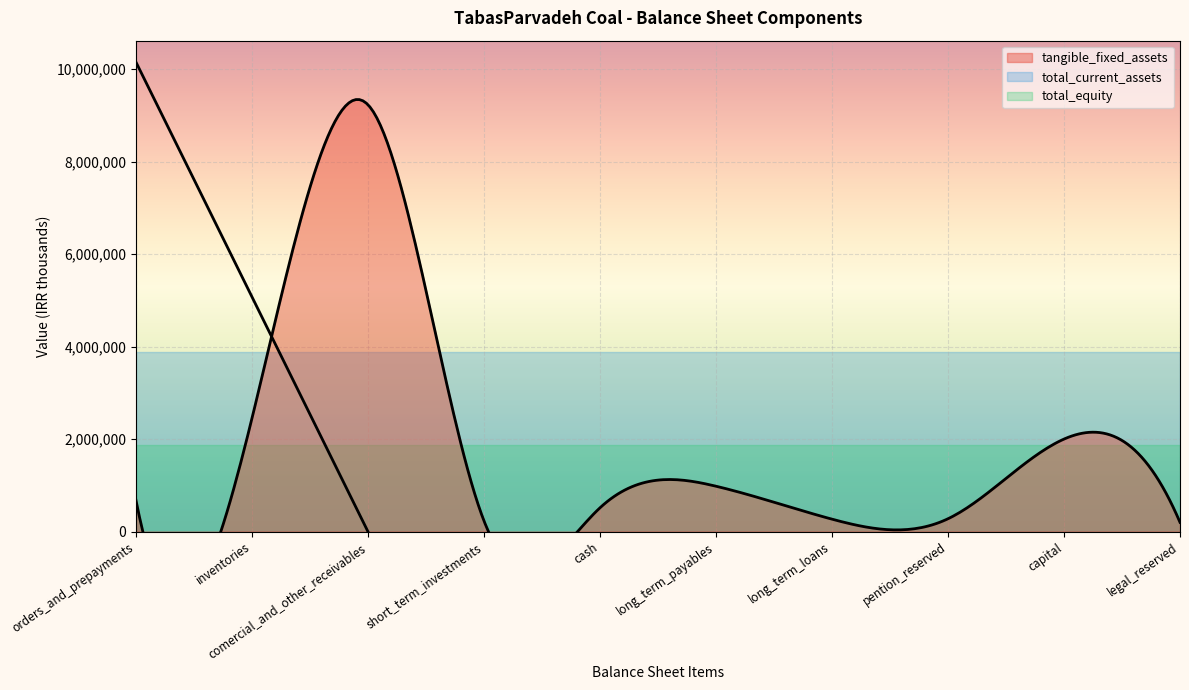

At which category is the sum across all series the highest?

orders_and_prepayments